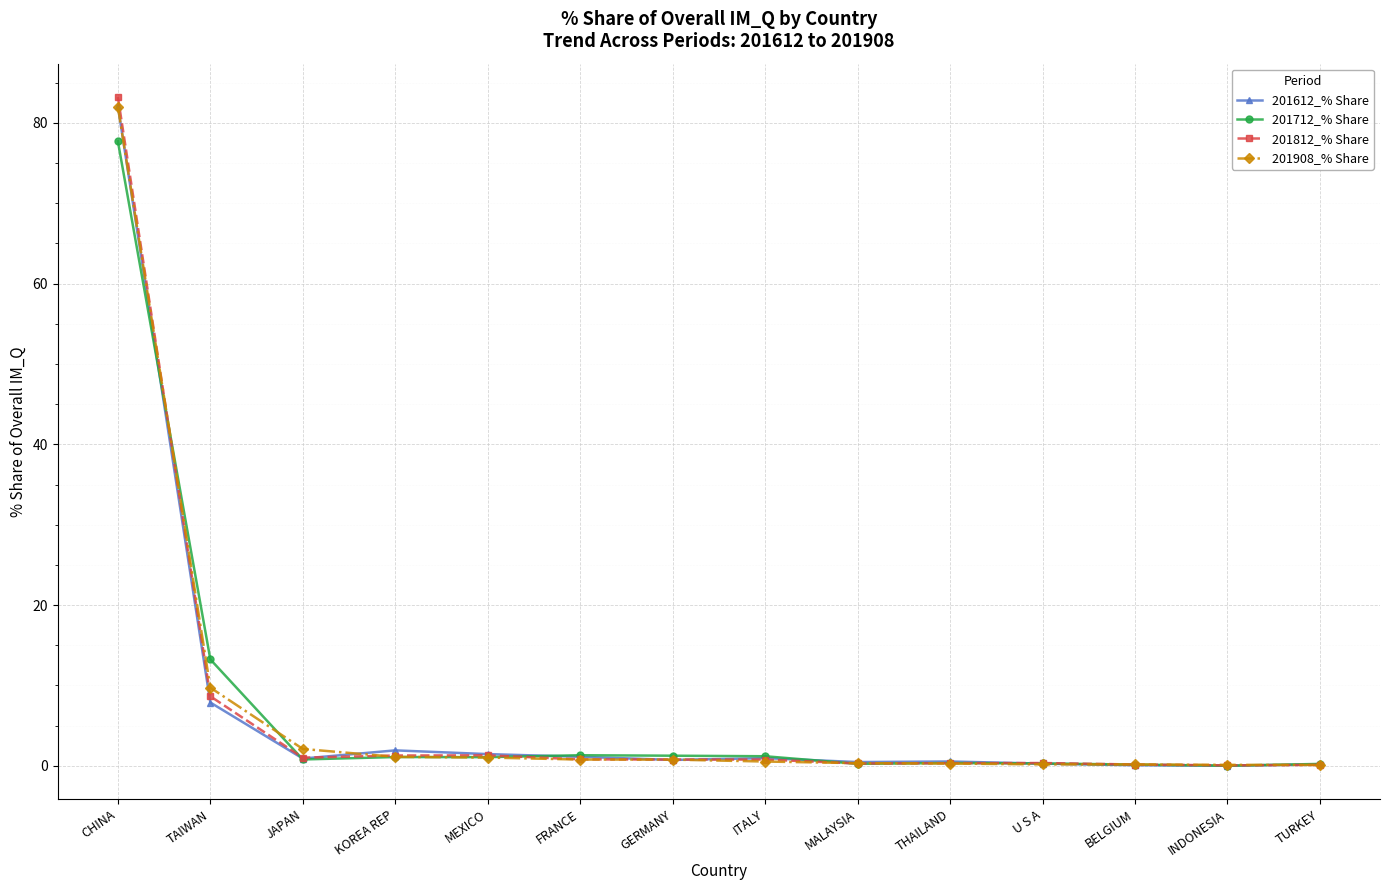

What is the label of the 5th point from the left?

MEXICO